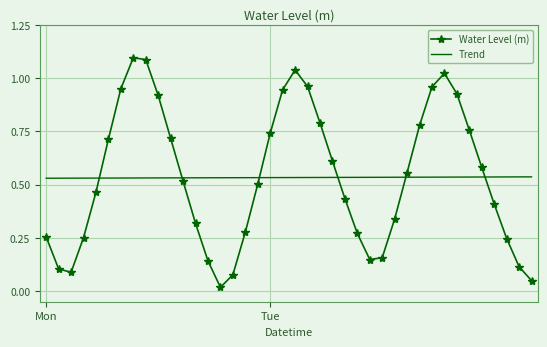

Which series ends up on top after the final intersection of Trend and Water Level (m)?

Trend